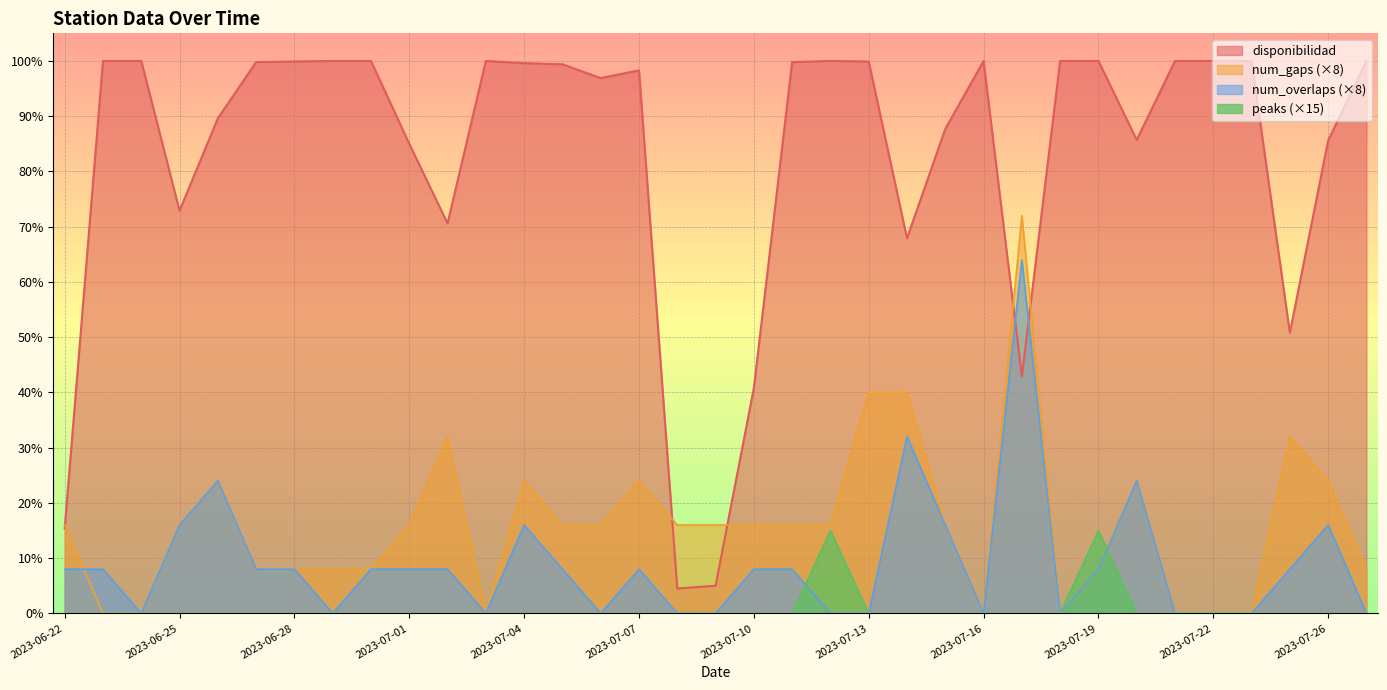

Between which two adjacent categories do num_overlaps and num_gaps first intersect?

2023-06-22 and 2023-06-23